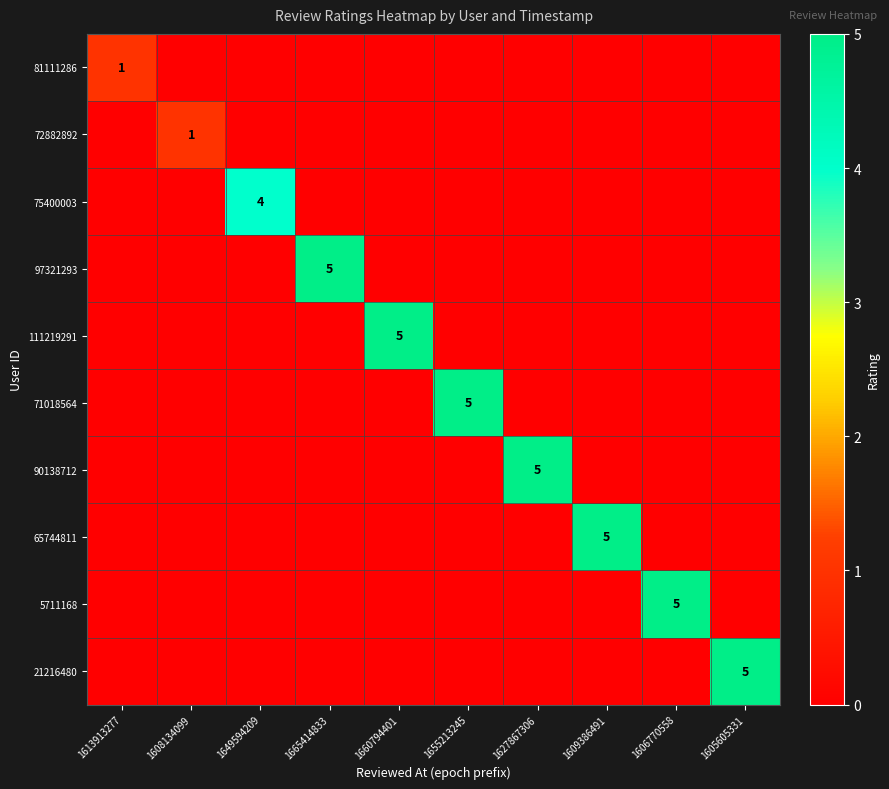

What is the difference between the highest and lowest values at 1605605331?

5